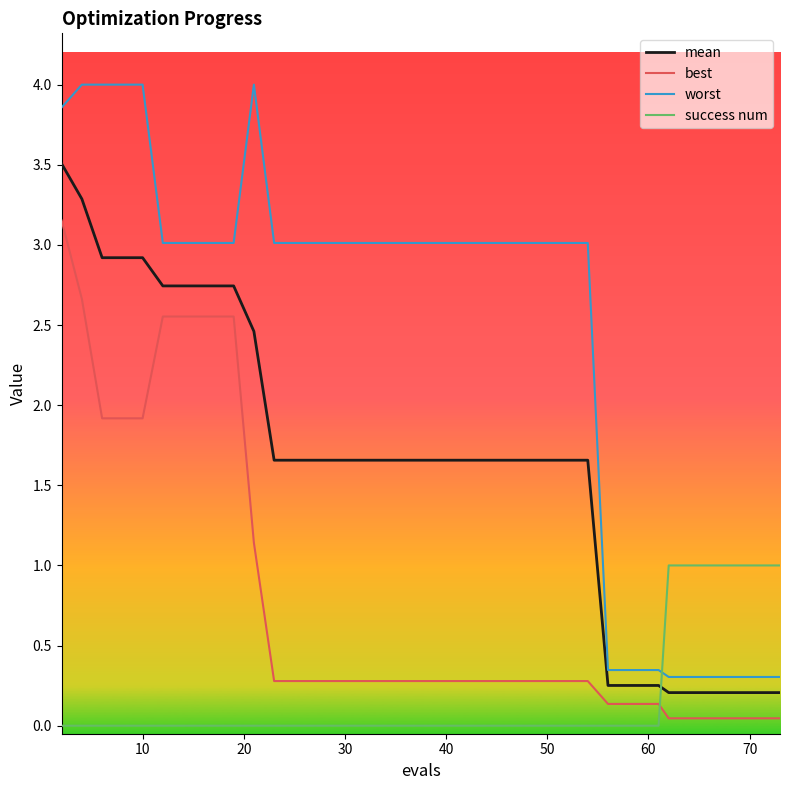

Which series has the largest total across all categories?

worst